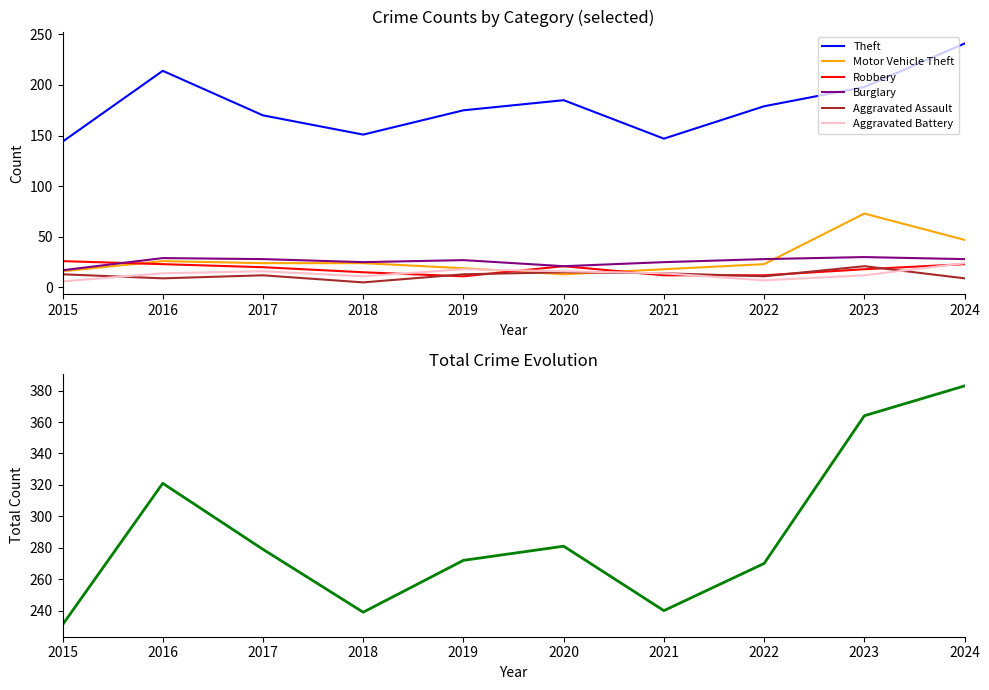

Rank the series by their maximum value, from highest to lowest.

Theft, Motor Vehicle Theft, Burglary, Robbery, Aggravated Battery, Aggravated Assault